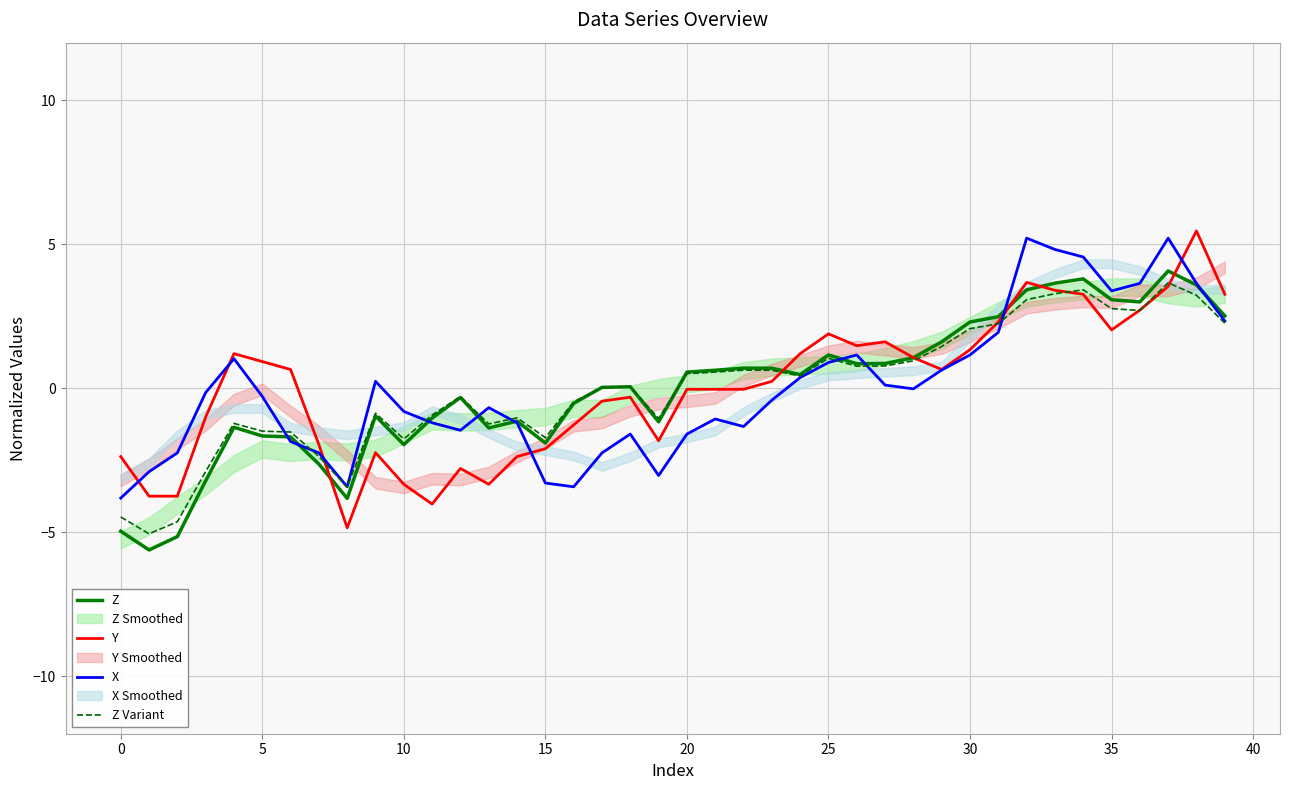

What is the difference between the second highest and minimum values in the Z series?

9.4